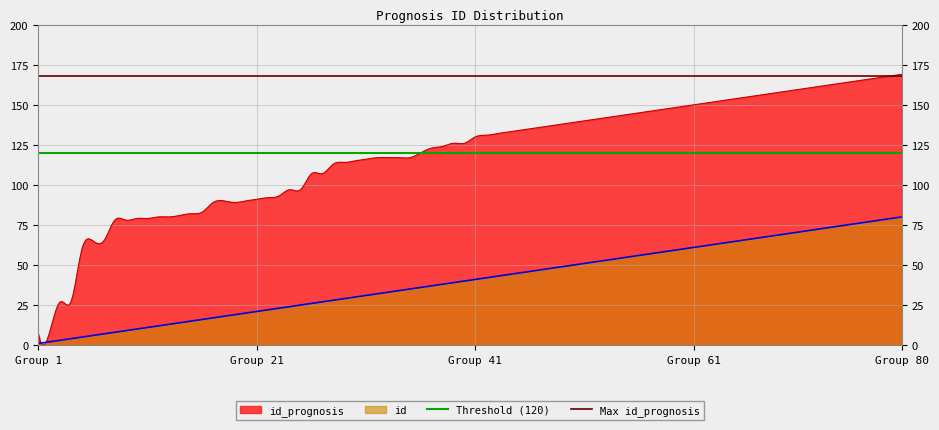

What is the maximum value for id_prognosis?

169.0